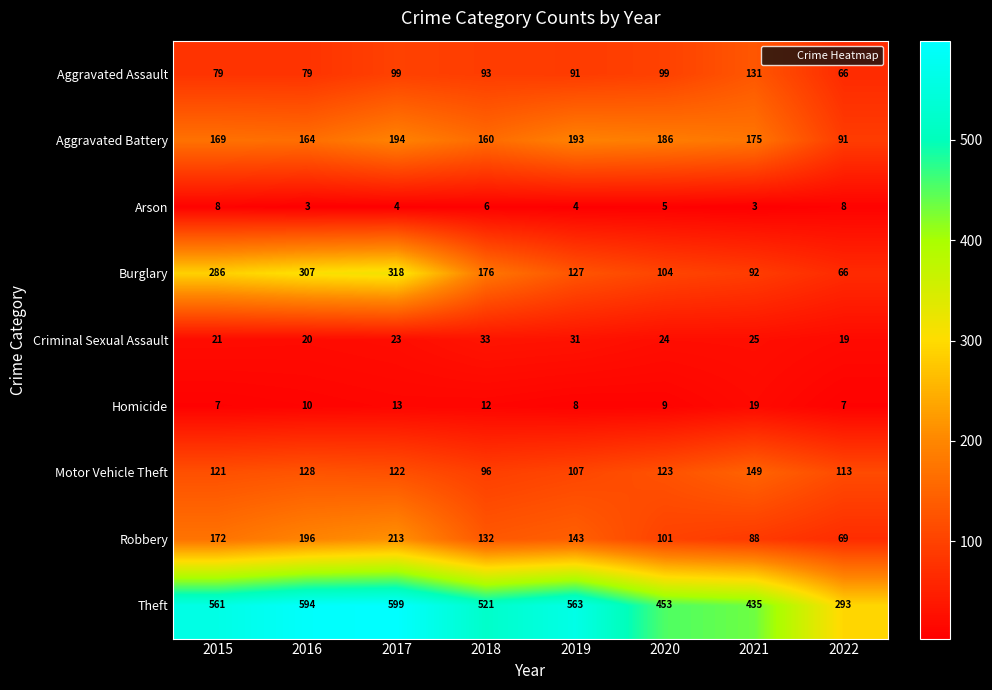

How many distinct data groups are displayed?

9